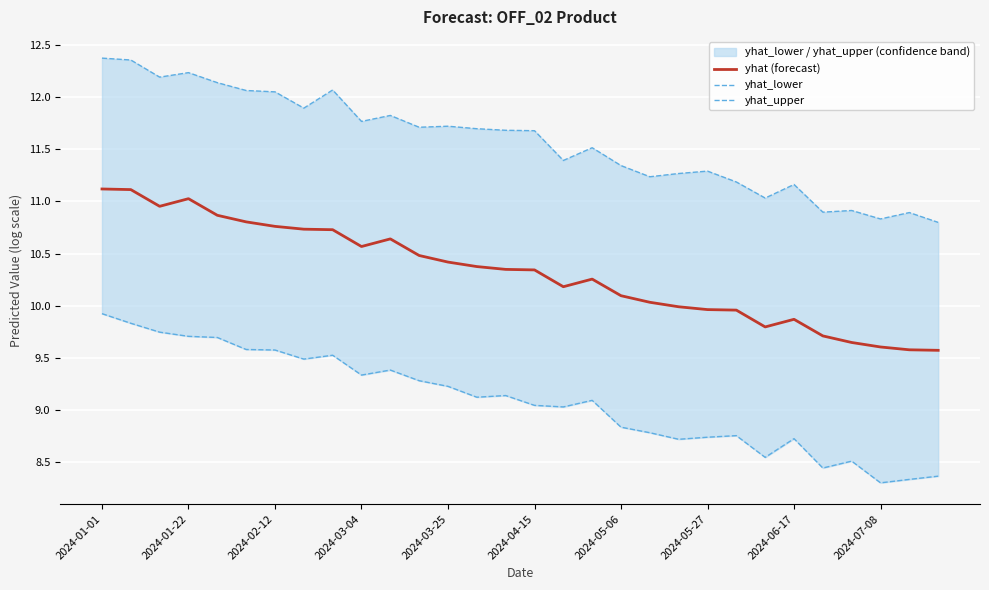

What are all the series names shown in the legend?

yhat (forecast), yhat_lower, yhat_upper